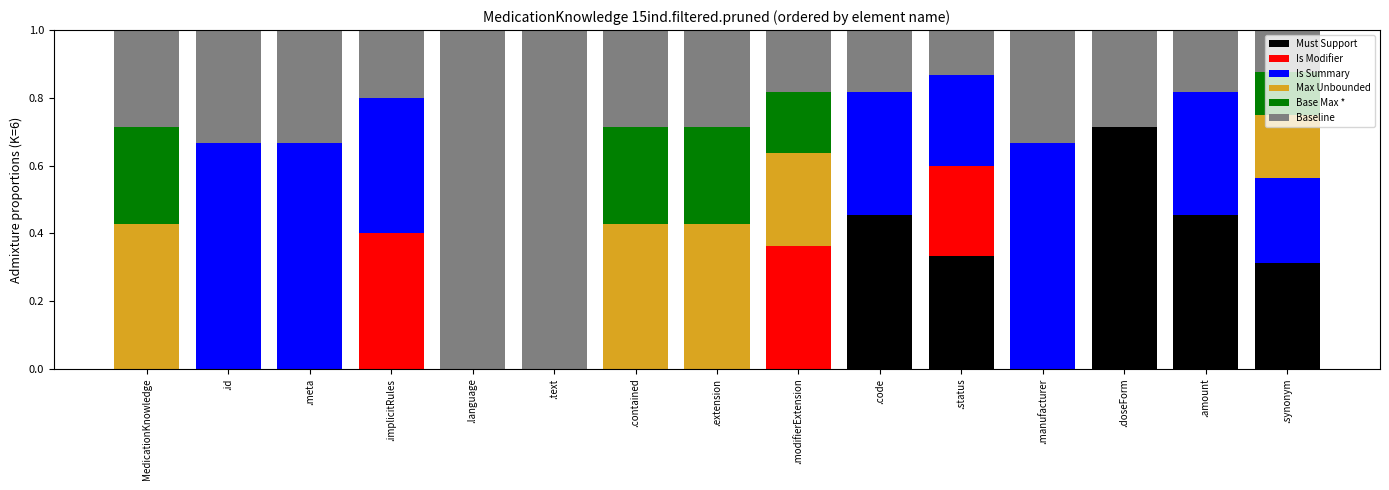

True or false: Must Support has a value of -0.3 at .manufacturer.

False